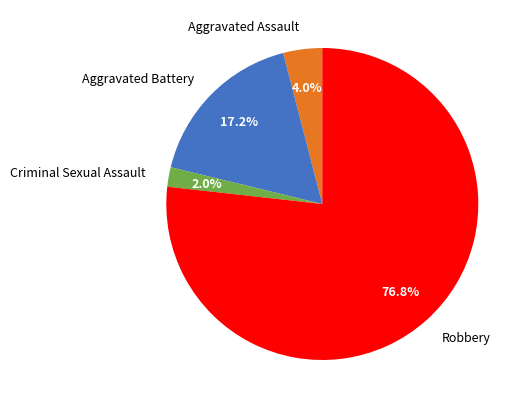

The Aggravated Battery slice represents 17% of the pie. True or false?

True